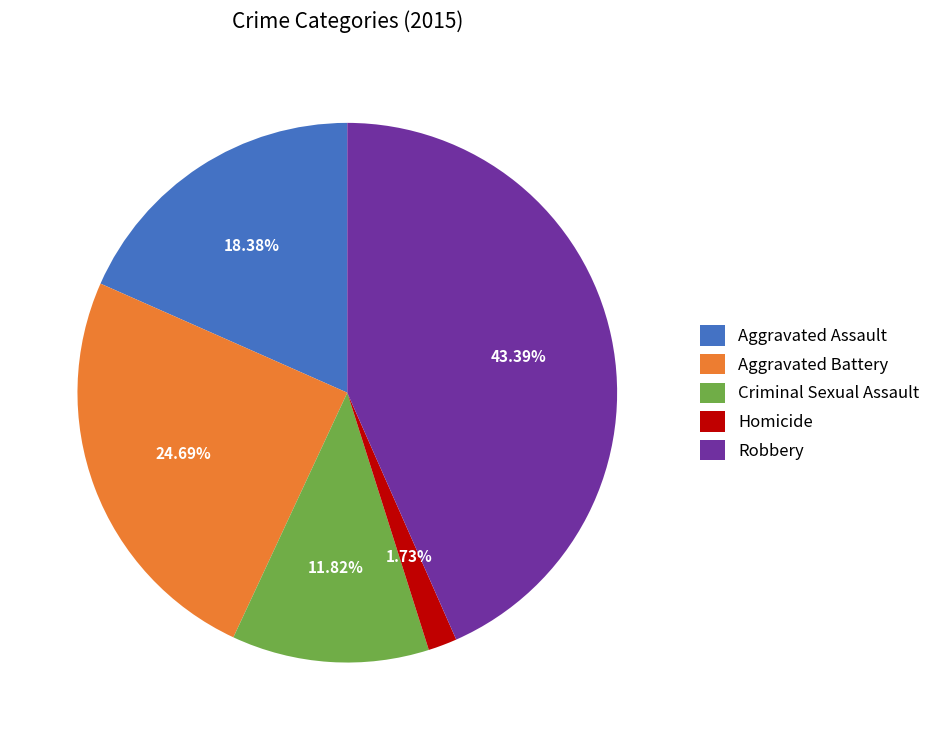

Approximately how many times larger is the value at Homicide compared to Aggravated Battery?

0.1